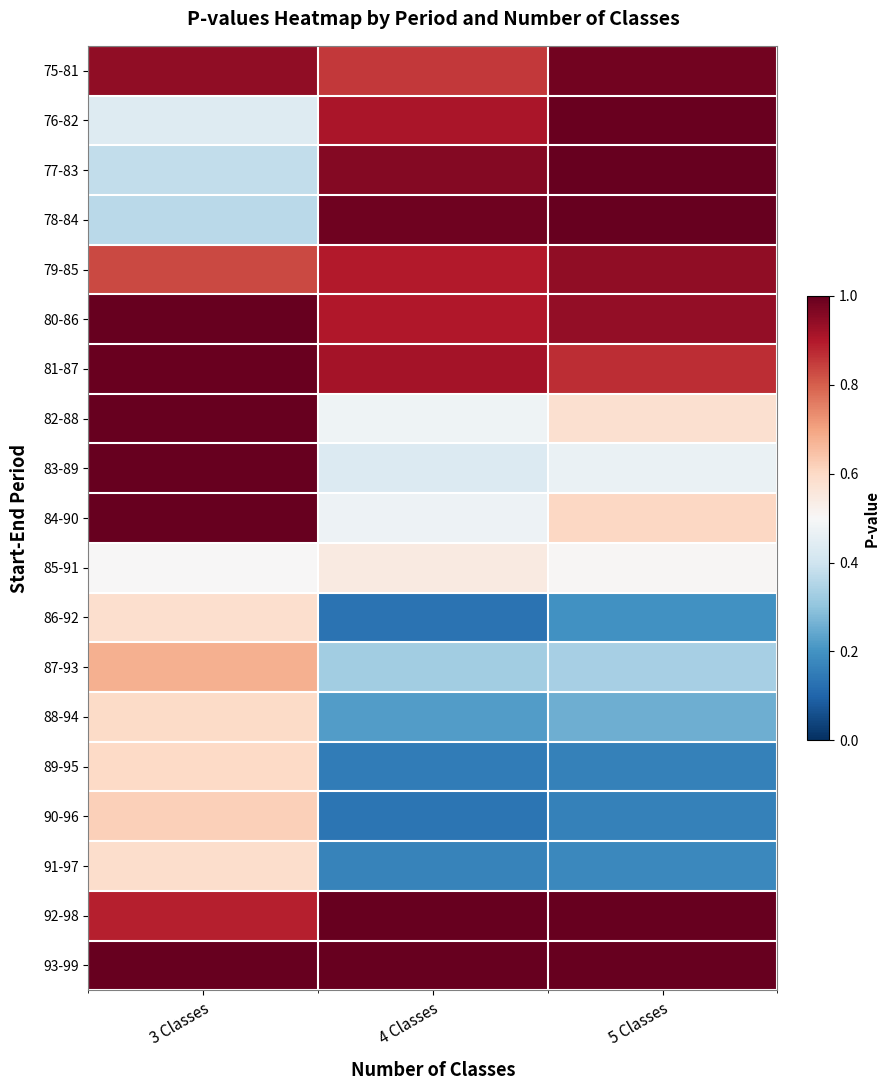

At which category does the chart reach its minimum across all series?

4 Classes